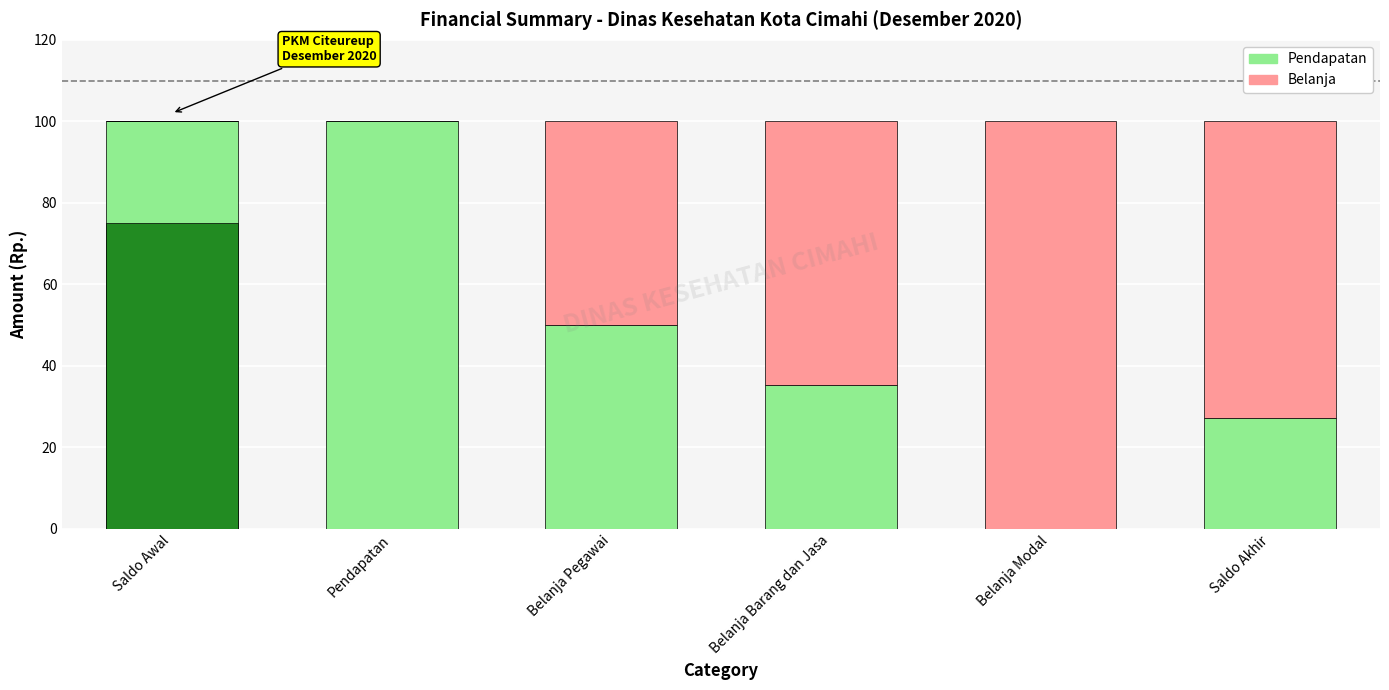

At how many categories does at least one series exceed 31?

6